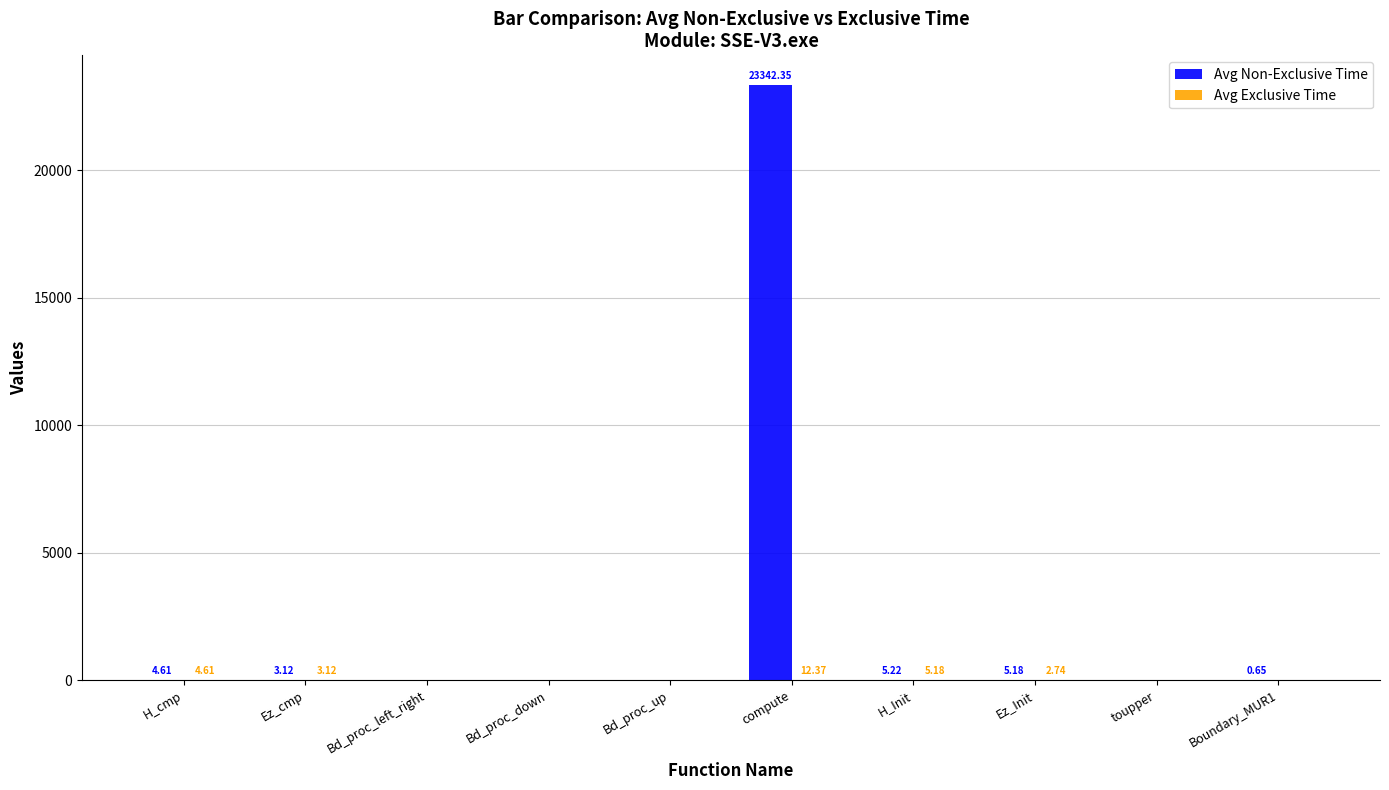

Does the chart contain stacked bars?

No